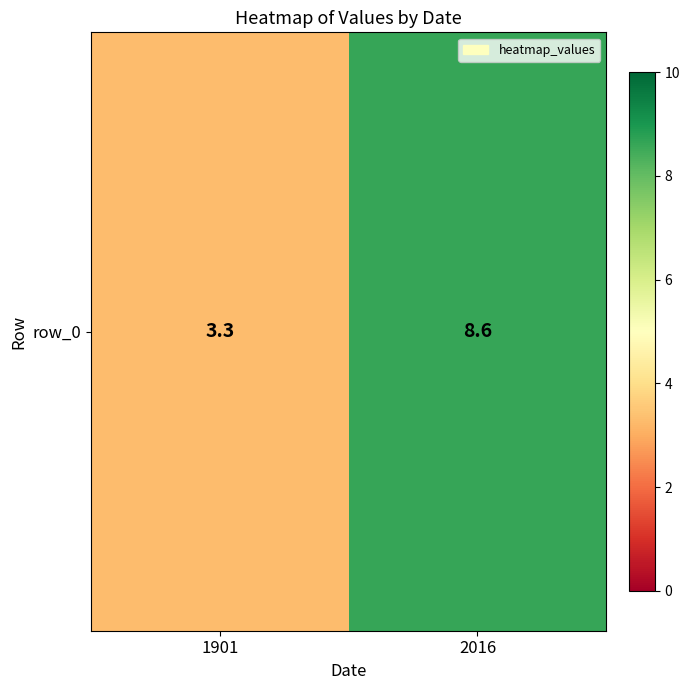

What is the average value?

5.9